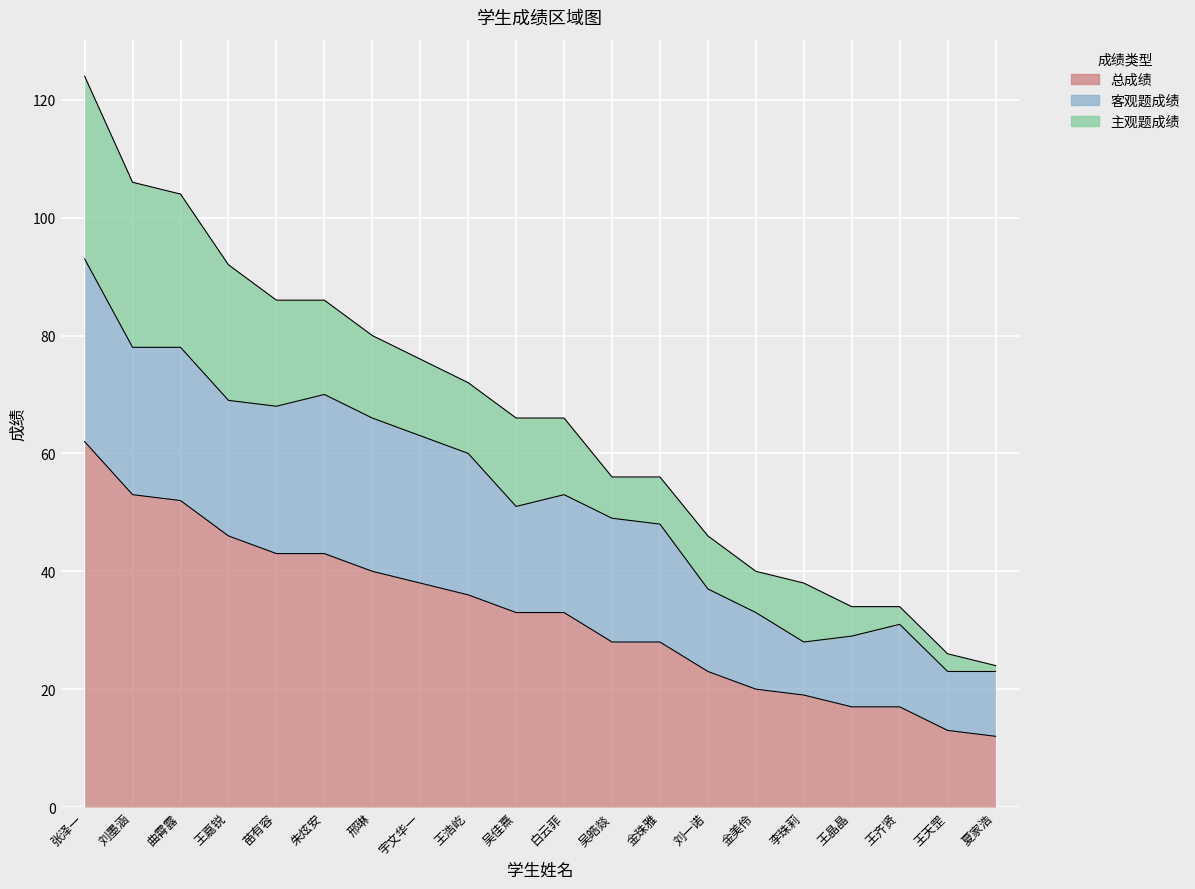

What is the difference between the highest and lowest values at 苗有容?

25